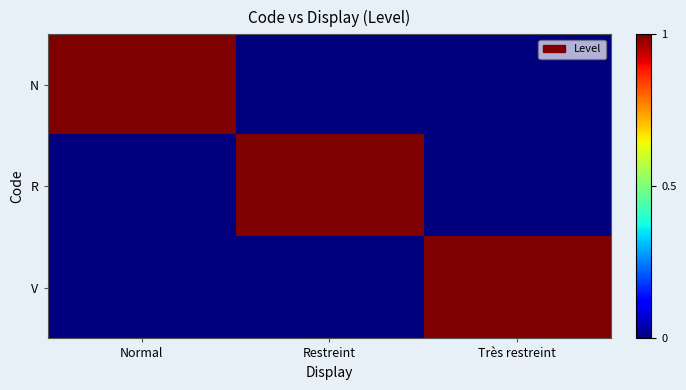

Rank the series at Très restreint from lowest to highest value.

N, R, V